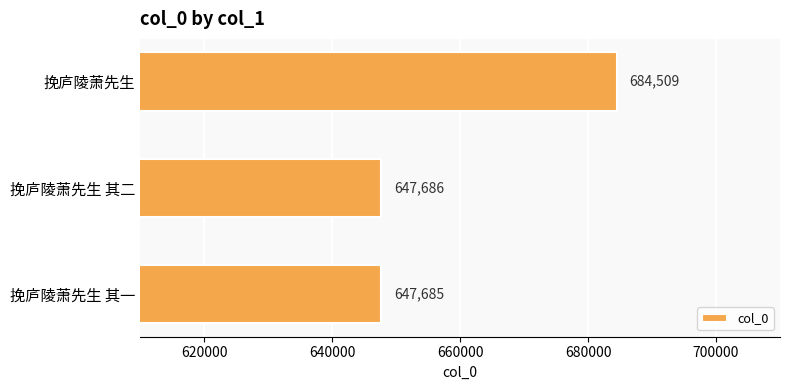

Does the chart contain stacked bars?

No